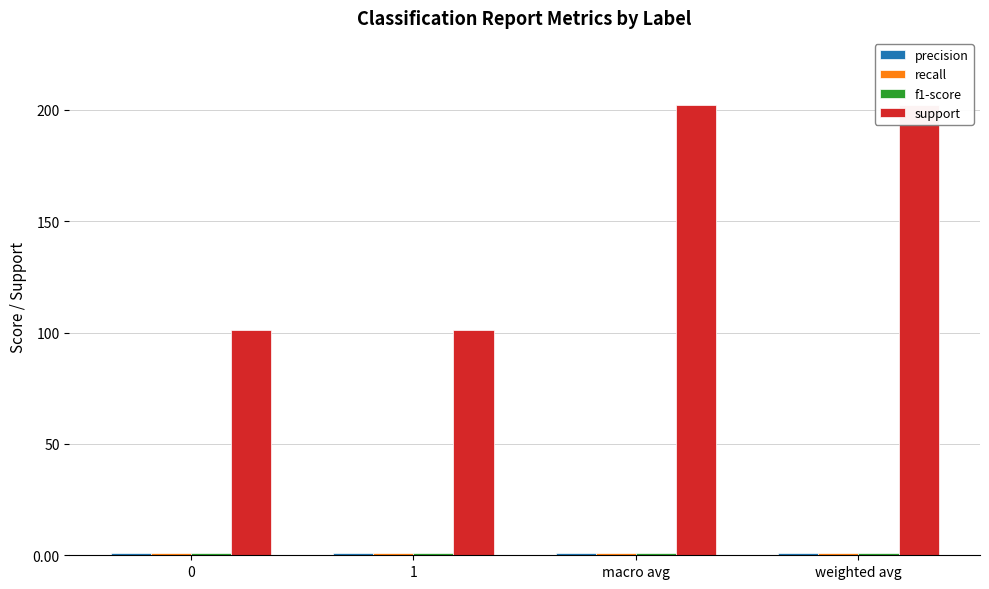

Which series has the widest spread of values?

support